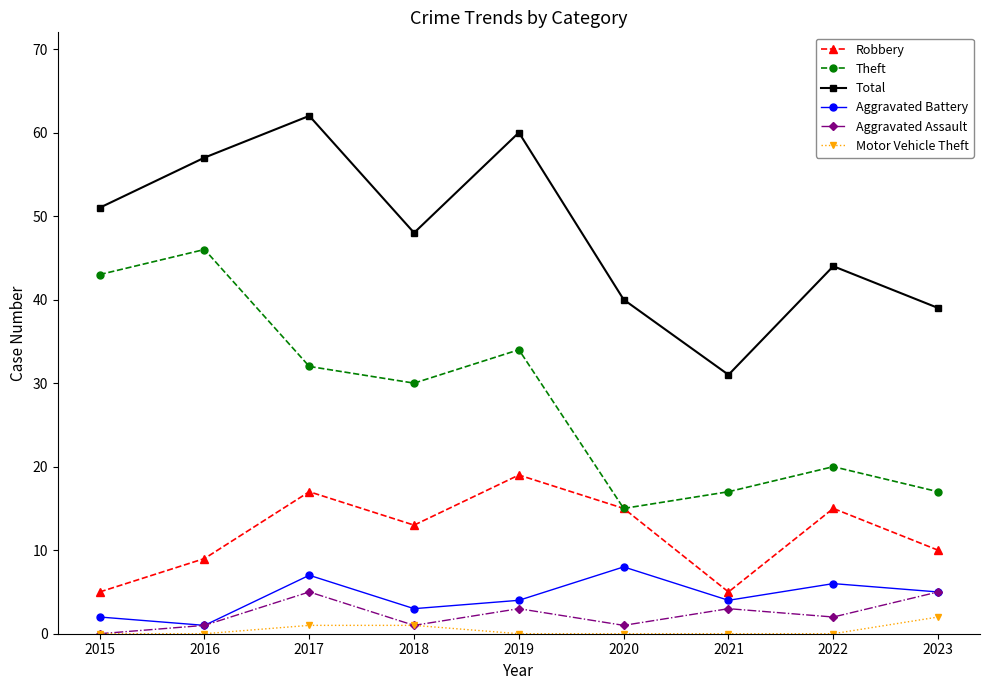

Rank the series by their maximum value, from lowest to highest.

Motor Vehicle Theft, Aggravated Assault, Aggravated Battery, Robbery, Theft, Total